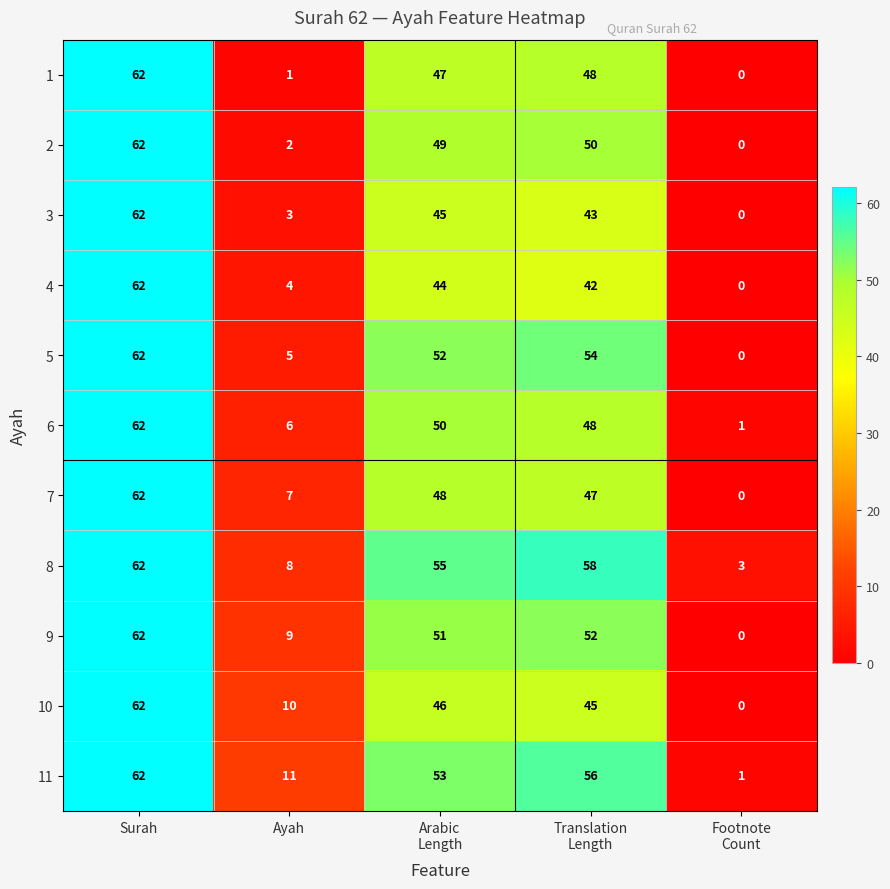

What is the difference between the highest and lowest values at Translation
Length?

16